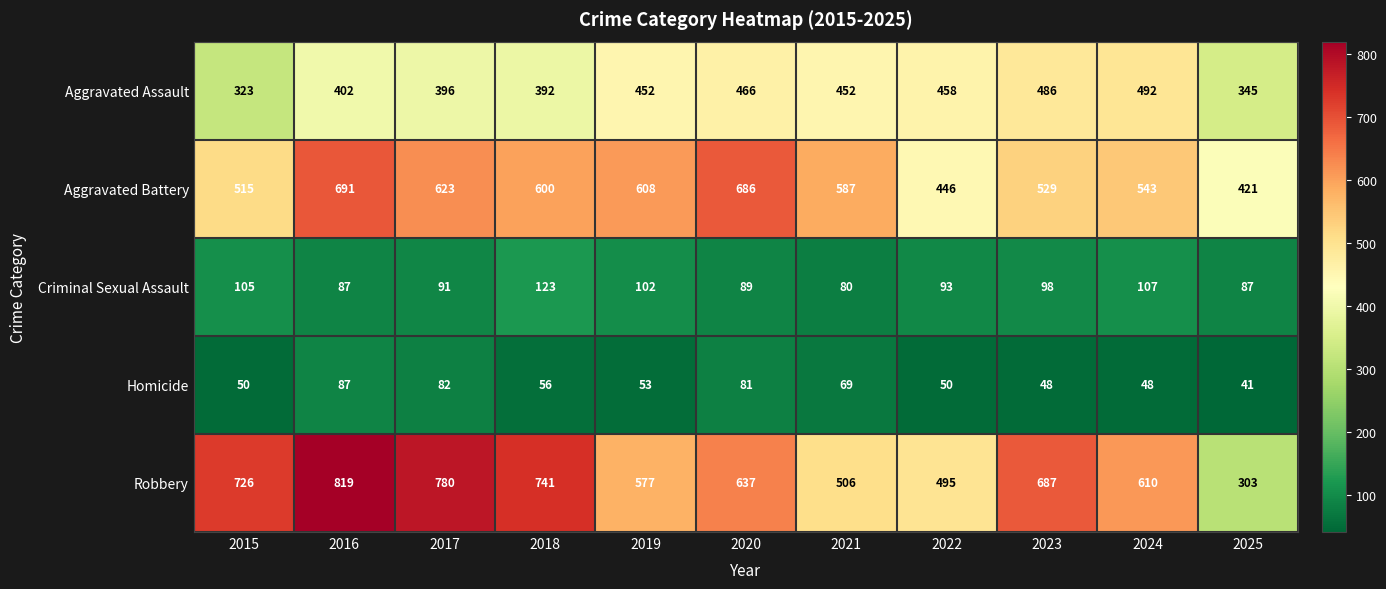

The value of Robbery at 2025 is 198. True or false?

False